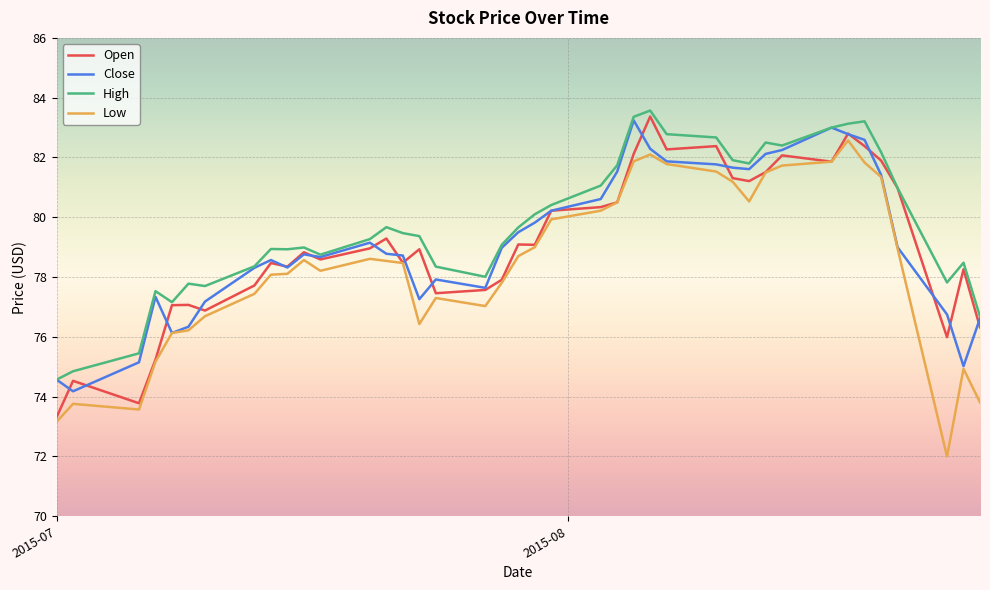

True or false: Low and High intersect in this chart.

False